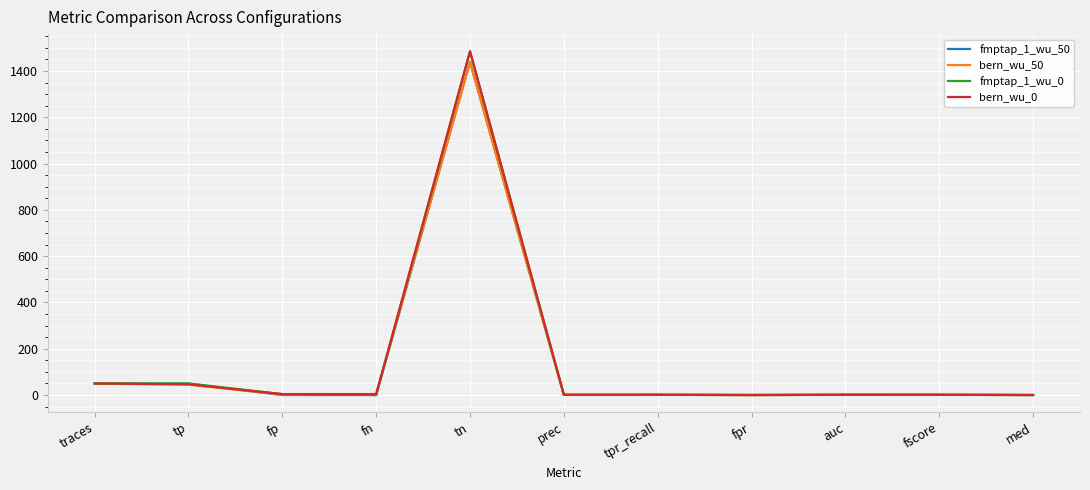

Is it true that fmptap_1_wu_50 equals 1440.0 at tn?

True